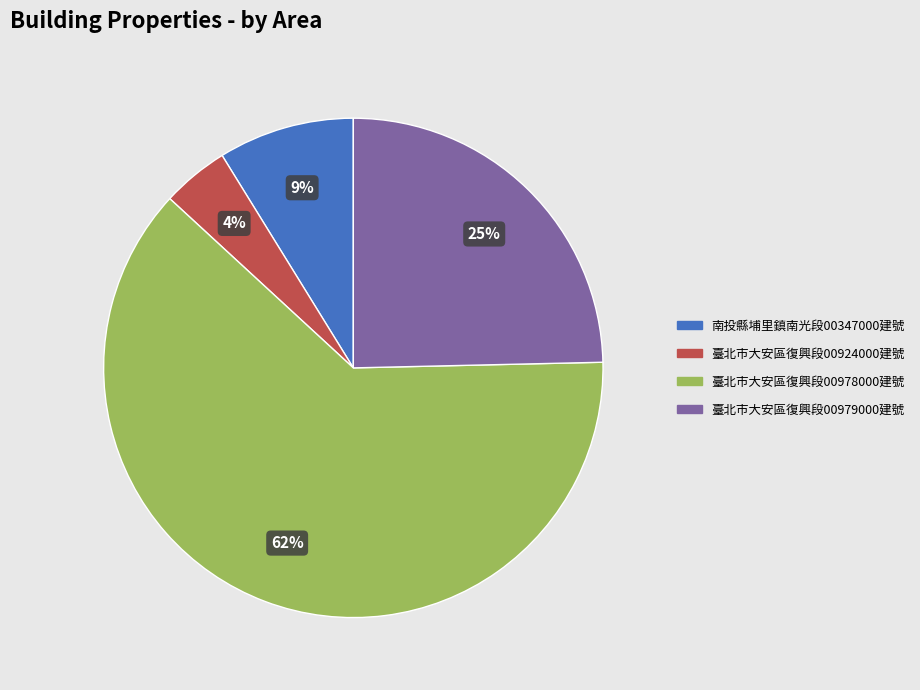

Between 臺北市大安區復興段00924000建號 and 南投縣埔里鎮南光段00347000建號, which is larger?

南投縣埔里鎮南光段00347000建號